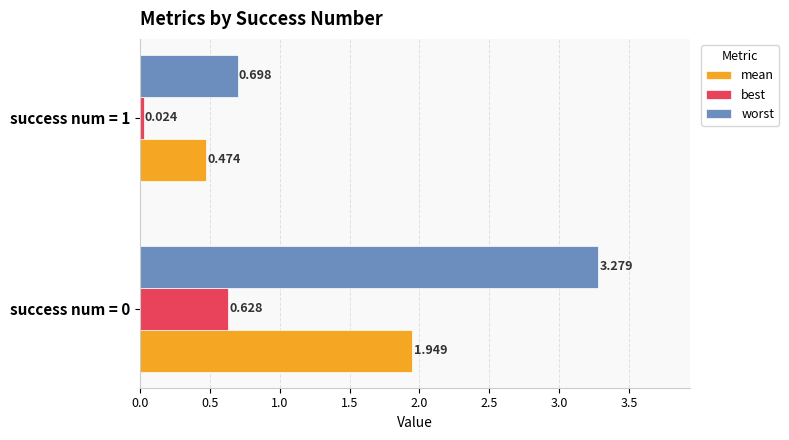

List the series in order of their overall mean, lowest first.

best, mean, worst